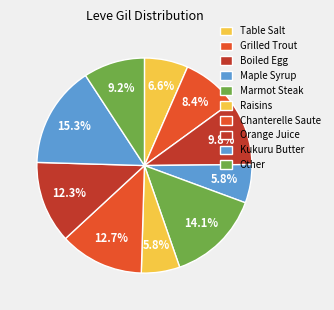

Is Grilled Trout the majority of the pie?

No